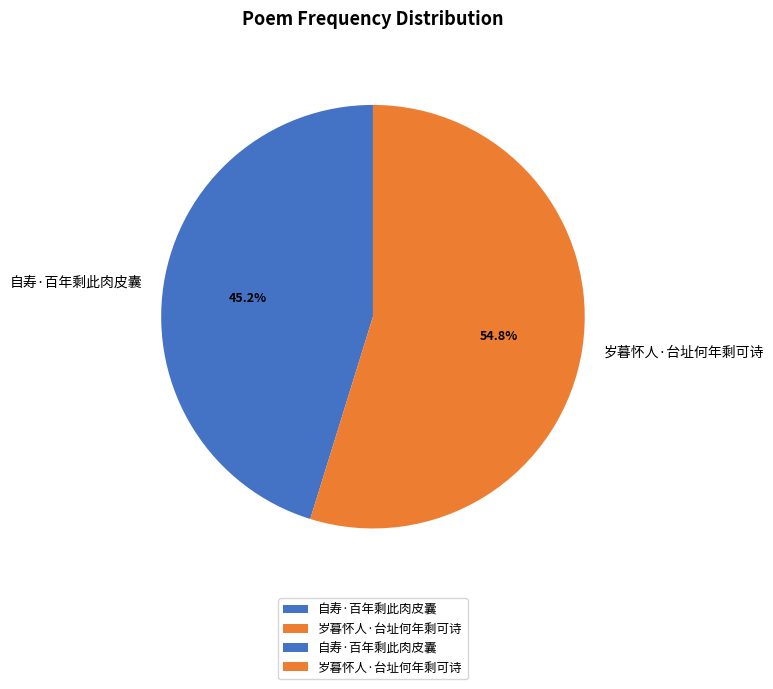

True or false: 自寿·百年剩此肉皮囊 accounts for 45% of the total.

True